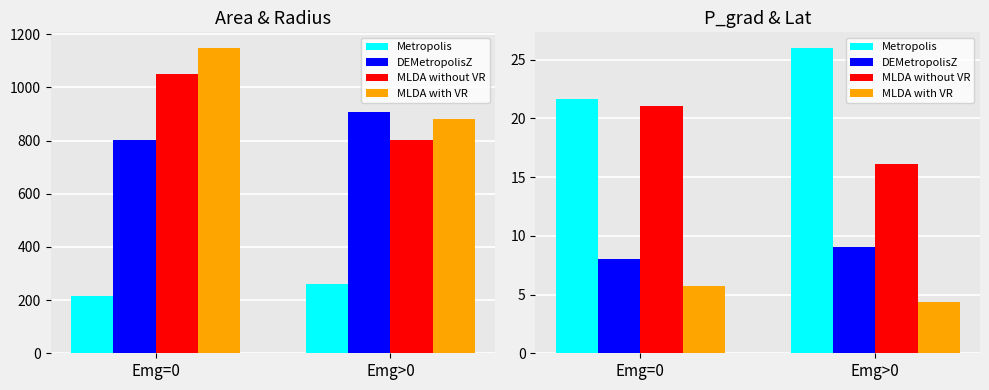

At how many categories does at least one series exceed 25?

1